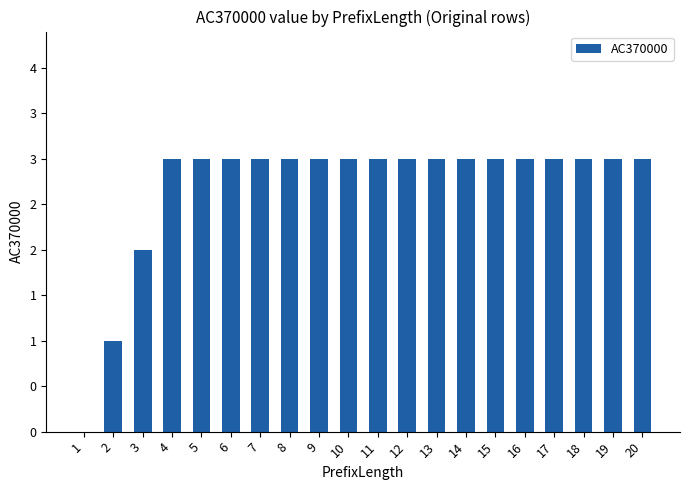

At which label is the value closest to 1?

2